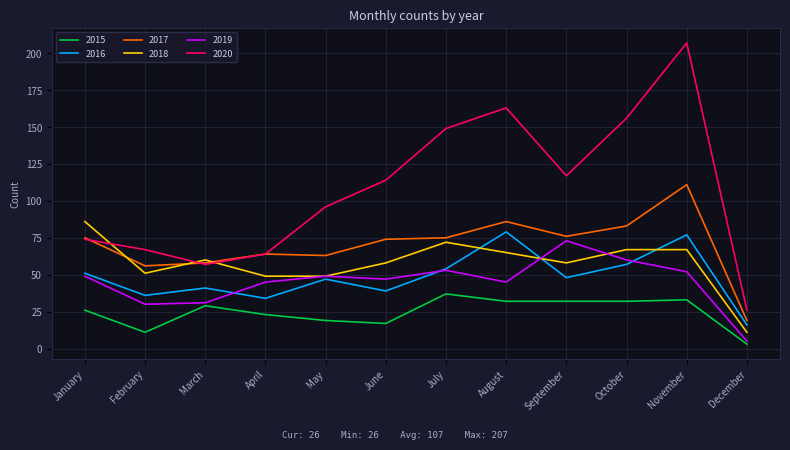

Reading left to right, what are all the values shown in this chart?

2015: January=26	February=11	March=29	April=23	May=19	June=17	July=37	August=32	September=32	October=32	November=33	December=3
2016: January=51	February=36	March=41	April=34	May=47	June=39	July=54	August=79	September=48	October=57	November=77	December=16
2017: January=75	February=56	March=58	April=64	May=63	June=74	July=75	August=86	September=76	October=83	November=111	December=19
2018: January=86	February=51	March=60	April=49	May=49	June=58	July=72	August=65	September=58	October=67	November=67	December=11
2019: January=49	February=30	March=31	April=45	May=49	June=47	July=53	August=45	September=73	October=60	November=52	December=5
2020: January=74	February=67	March=57	April=64	May=96	June=114	July=149	August=163	September=117	October=156	November=207	December=26